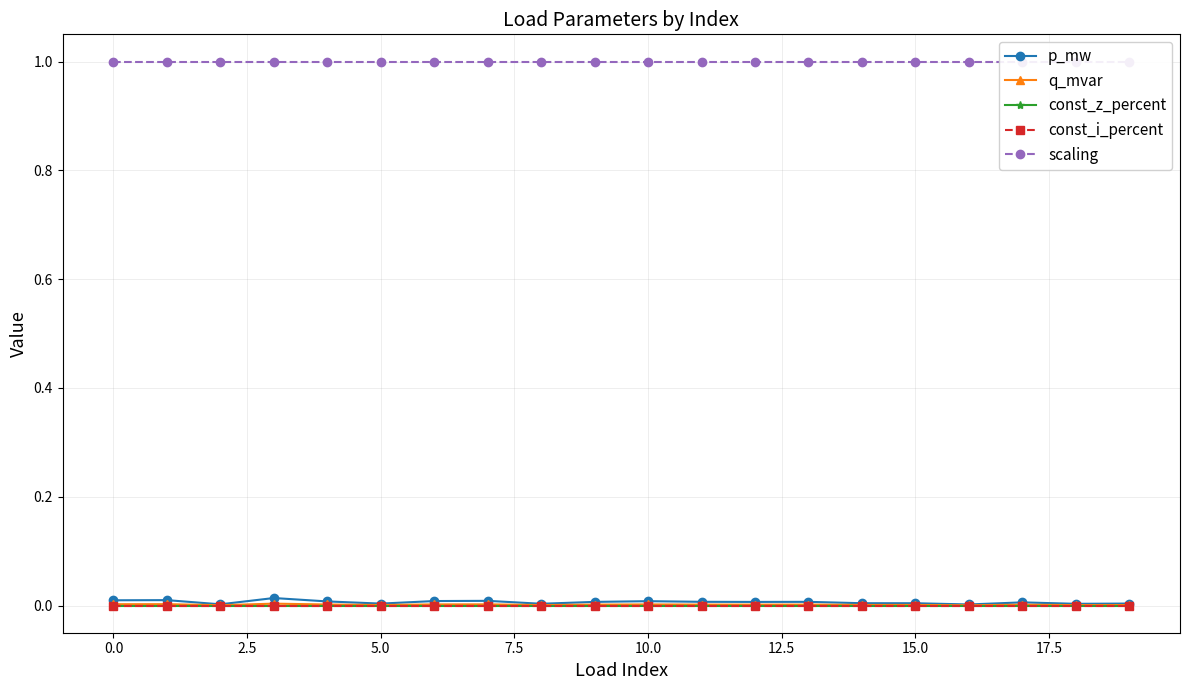

How many distinct data groups are displayed?

5